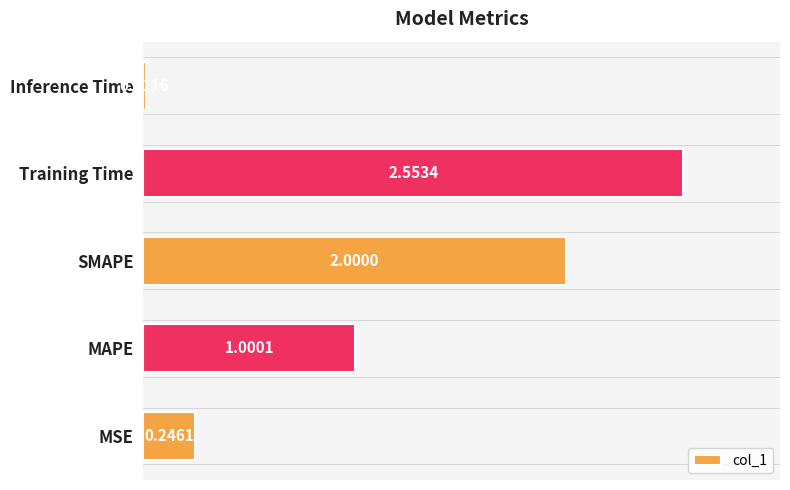

At which category does the chart reach its minimum across all series?

Inference Time